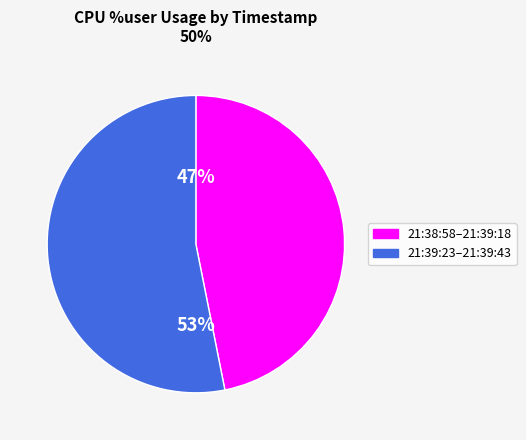

Is there any slice that represents more than half of the pie?

Yes